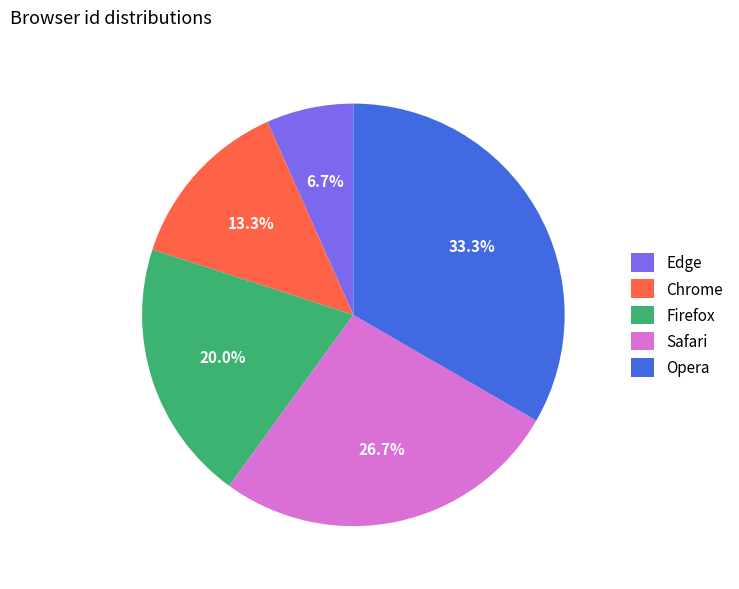

True or false: Opera accounts for 33% of the total.

True